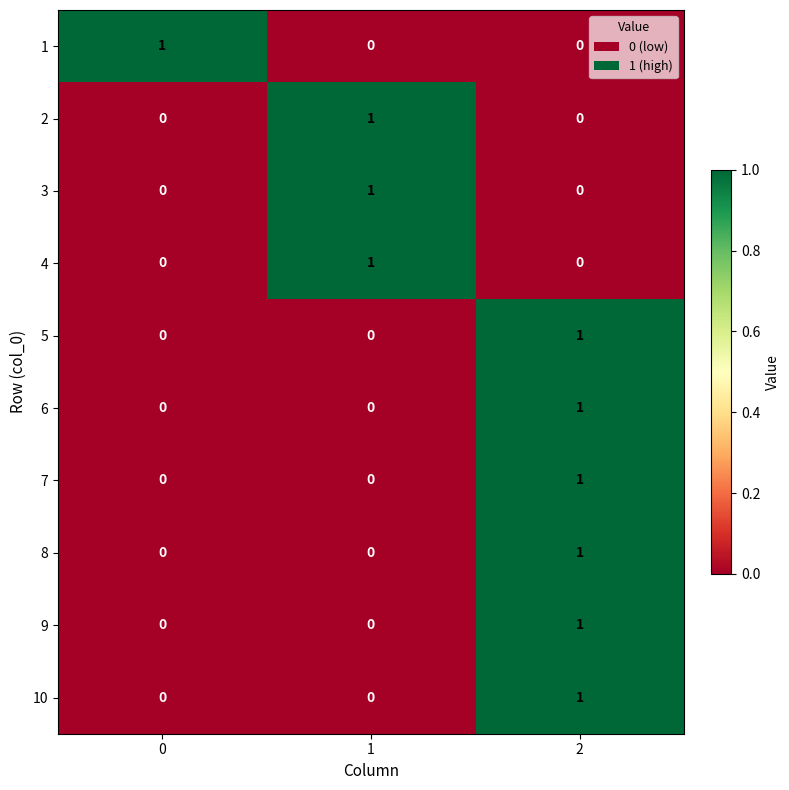

Reading left to right, transcribe all the data shown in this chart.

1: 0=1	1=0	2=0
2: 0=0	1=1	2=0
3: 0=0	1=1	2=0
4: 0=0	1=1	2=0
5: 0=0	1=0	2=1
6: 0=0	1=0	2=1
7: 0=0	1=0	2=1
8: 0=0	1=0	2=1
9: 0=0	1=0	2=1
10: 0=0	1=0	2=1